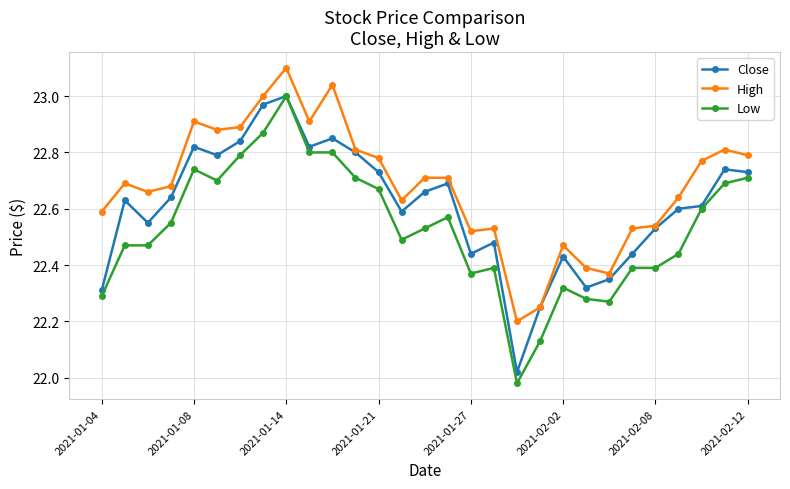

What is the difference between the maximum and minimum values in the Low series?

1.0